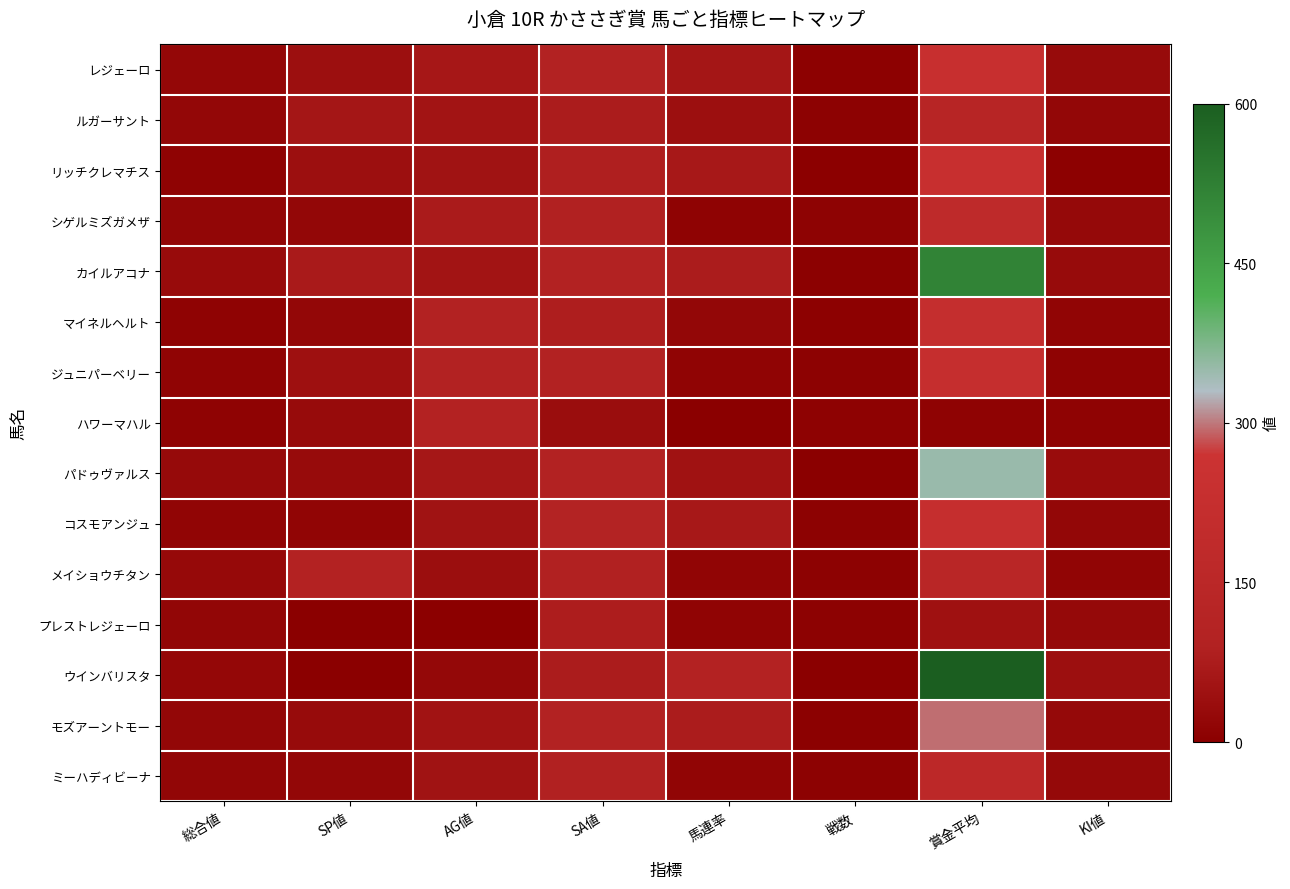

Reading left to right, extract all data points from this chart.

レジェーロ: 総合値=22	SP値=40	AG値=64	SA値=94	馬連率=60	戦数=5	賞金平均=237	KI値=30
ルガーサント: 総合値=21	SP値=60	AG値=55	SA値=76	馬連率=42	戦数=7	賞金平均=130	KI値=20
リッチクレマチス: 総合値=10	SP値=40	AG値=51	SA値=85	馬連率=66	戦数=3	賞金平均=236	KI値=5
シゲルミズガメザ: 総合値=18	SP値=20	AG値=72	SA値=88	馬連率=11	戦数=9	賞金平均=180	KI値=25
カイルアコナ: 総合値=31	SP値=70	AG値=54	SA値=94	馬連率=75	戦数=4	賞金平均=516	KI値=30
マイネルヘルト: 総合値=10	SP値=20	AG値=92	SA値=82	馬連率=20	戦数=5	賞金平均=218	KI値=15
ジュニパーベリー: 総合値=12	SP値=45	AG値=94	SA値=93	馬連率=14	戦数=7	賞金平均=226	KI値=10
ハワーマハル: 総合値=11	SP値=30	AG値=100	SA値=37	馬連率=0	戦数=8	賞金平均=10	KI値=10
パドゥヴァルス: 総合値=27	SP値=30	AG値=63	SA値=97	馬連率=50	戦数=2	賞金平均=350	KI値=35
コスモアンジュ: 総合値=15	SP値=15	AG値=51	SA値=101	馬連率=66	戦数=6	賞金平均=222	KI値=20
メイショウチタン: 総合値=26	SP値=100	AG値=39	SA値=90	馬連率=16	戦数=6	賞金平均=141	KI値=15
プレストレジェーロ: 総合値=18	SP値=0	AG値=3	SA値=79	馬連率=14	戦数=7	賞金平均=47	KI値=25
ウインバリスタ: 総合値=22	SP値=0	AG値=23	SA値=75	馬連率=100	戦数=1	賞金平均=600	KI値=40
モズアーントモー: 総合値=20	SP値=30	AG値=52	SA値=96	馬連率=75	戦数=4	賞金平均=296	KI値=25
ミーハディビーナ: 総合値=18	SP値=20	AG値=51	SA値=88	馬連率=16	戦数=6	賞金平均=163	KI値=25